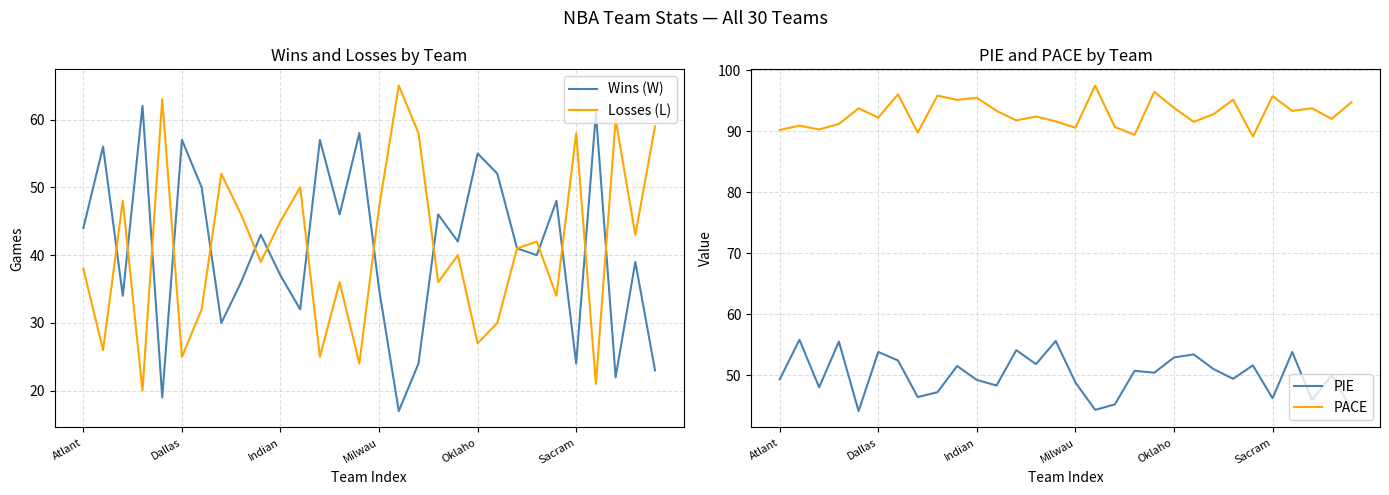

True or false: PIE and PACE cross at least once.

False